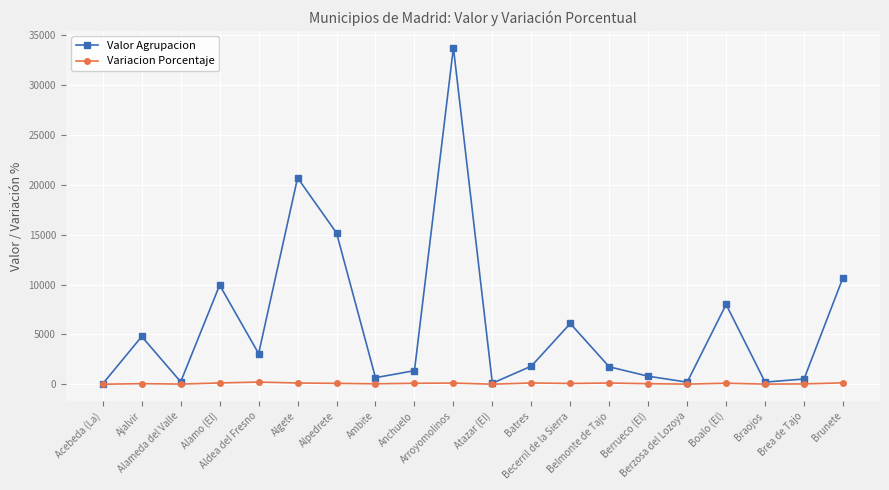

What is the maximum value shown in the chart?

33757.0